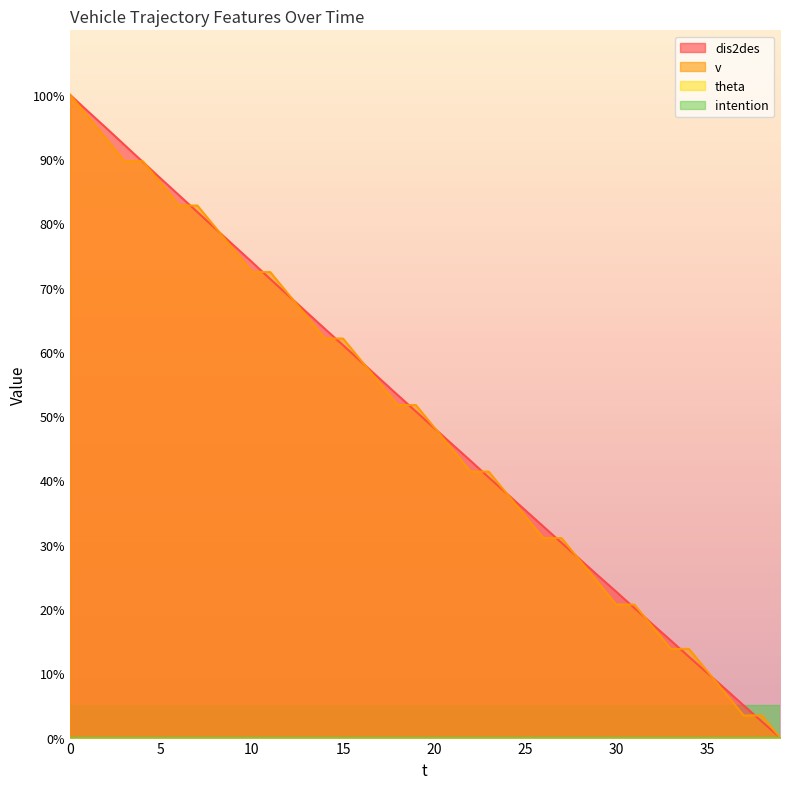

What is the average value of the v series?

49.2